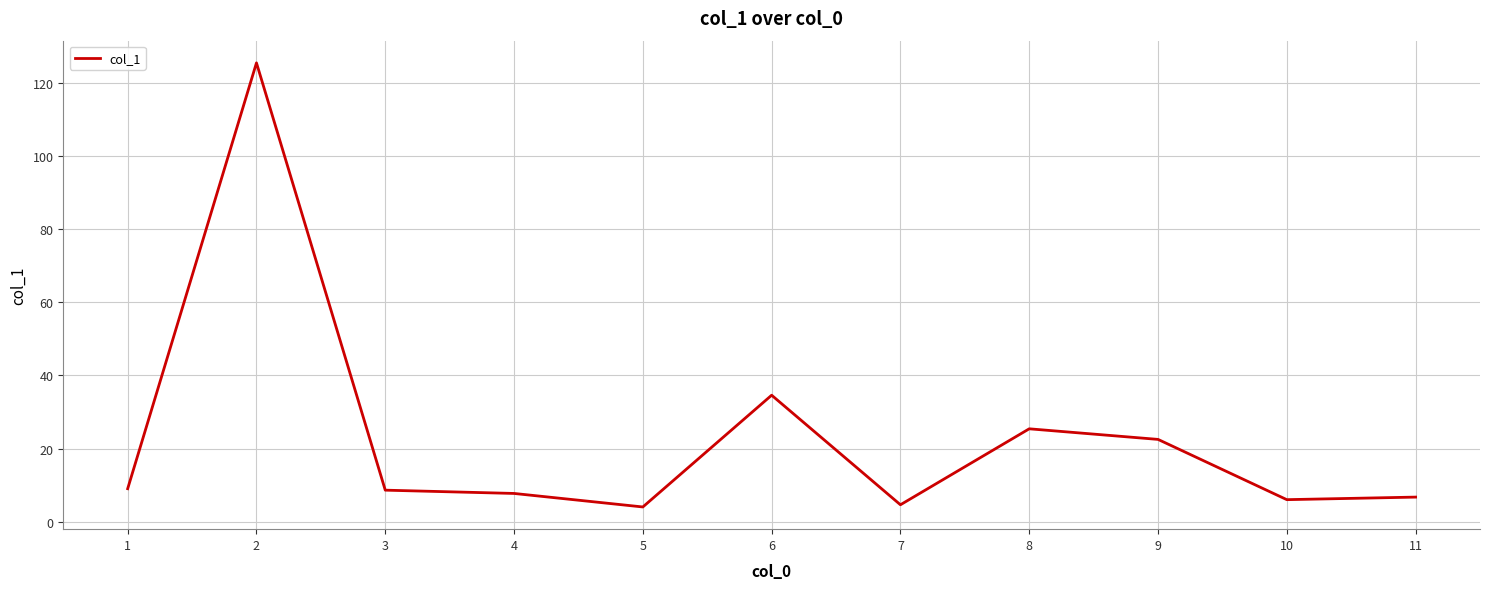

What is the maximum value shown in the chart?

125.6